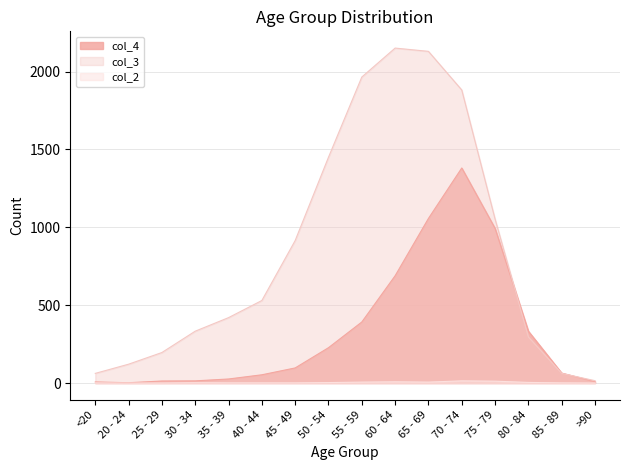

What is the value of the col_4 point at the 5th from the left?

26